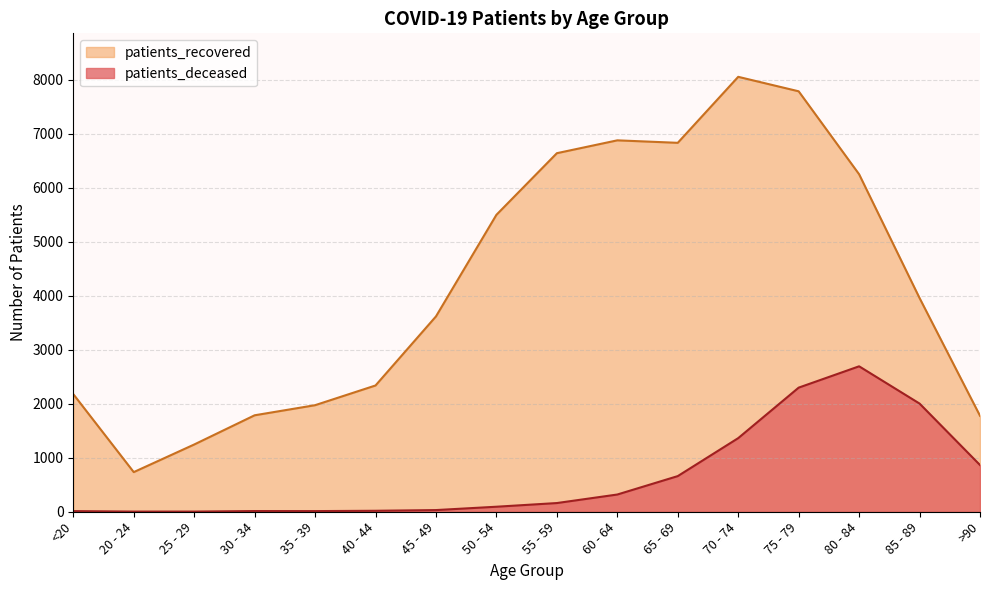

What are all the series names shown in the legend?

patients_recovered, patients_deceased